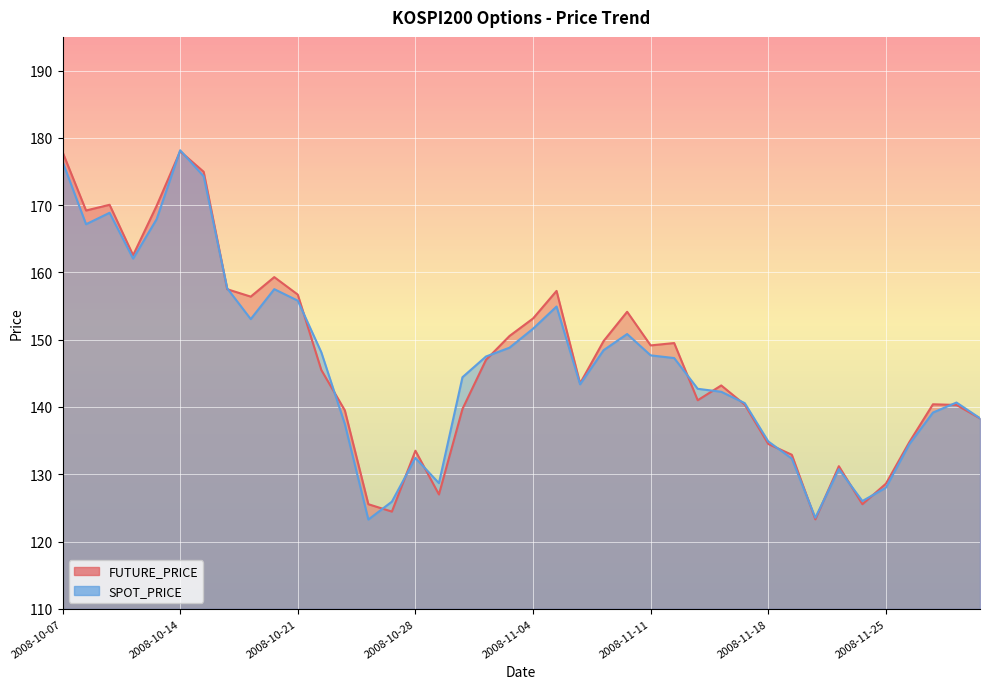

Which has a higher value, 2008-10-30 or 2008-11-25?

2008-10-30